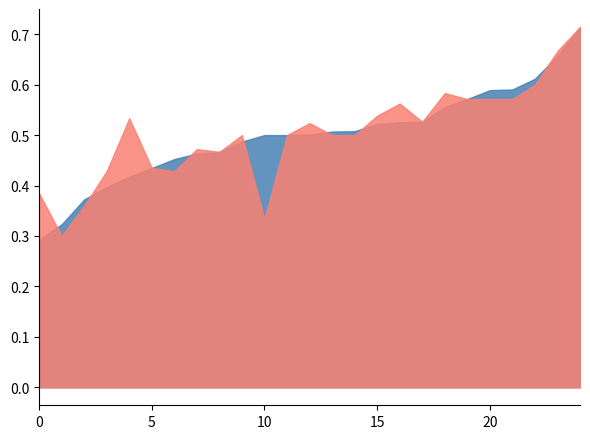

How many interior local valleys does the accuracy series have?

6